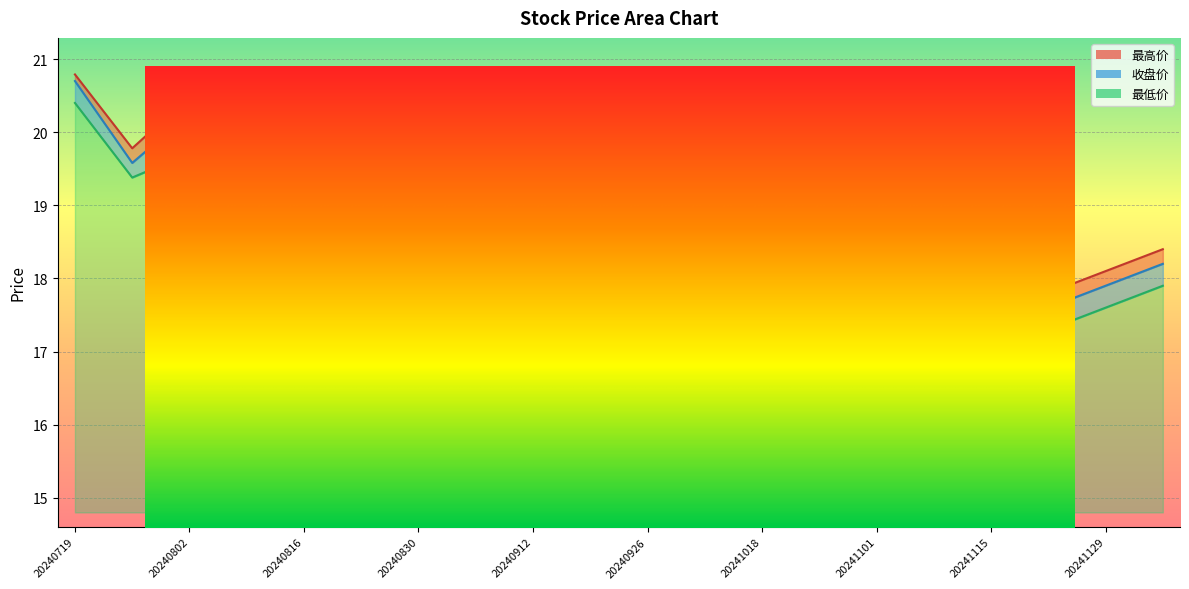

Which label corresponds to the largest value in the chart?

20240719